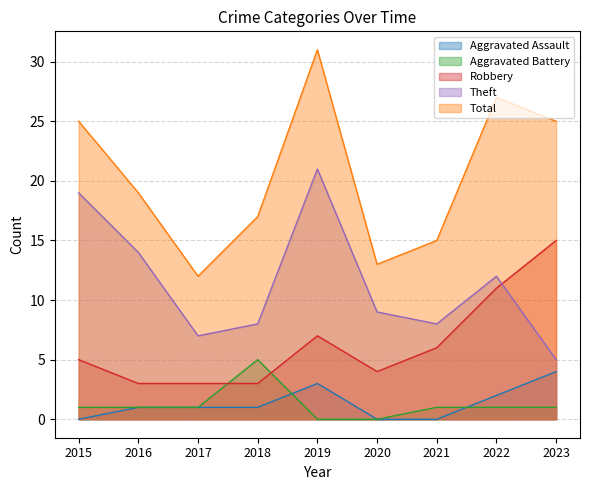

What is the total value across all series at 2018?

34